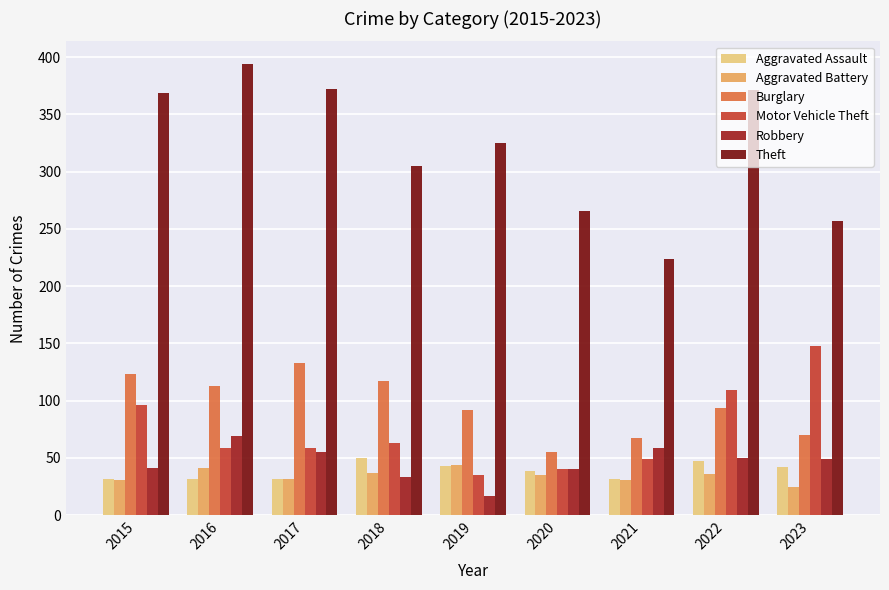

Which series changed the most between 2017 and 2020?

Theft